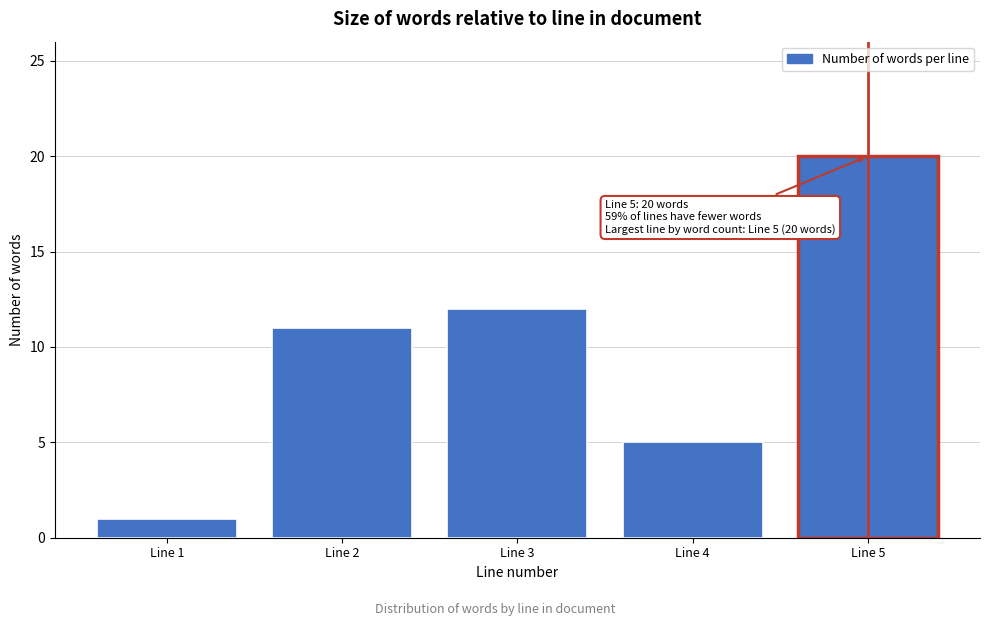

Reading right to left, list all the values displayed in this chart.

20	5	12	11	1